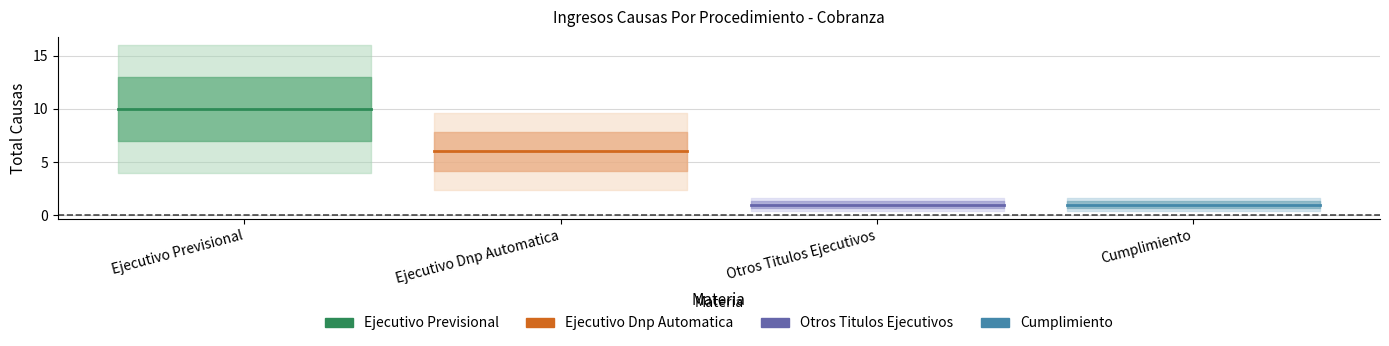

Reading right to left, transcribe all the data shown in this chart.

Ejecutivo Previsional: 10	10
Ejecutivo Dnp Automatica: 6	6
Otros Titulos Ejecutivos: 1	1
Cumplimiento: 1	1